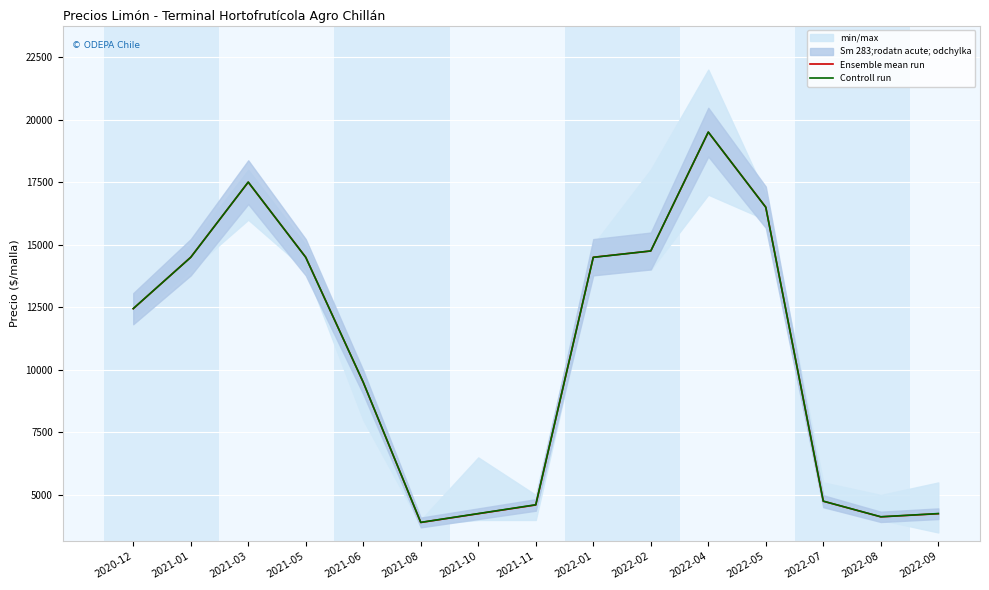

Reading left to right, what are all the values shown in this chart?

Ensemble mean run: 12444	14500	17500	14500	9500	3900	4250	4600	14500	14750	19500	16500	4750	4125	4250
Controll run: 12448	14496	17504	14496	9504	3904	4256	4608	14496	14752	19504	16496	4752	4128	4256